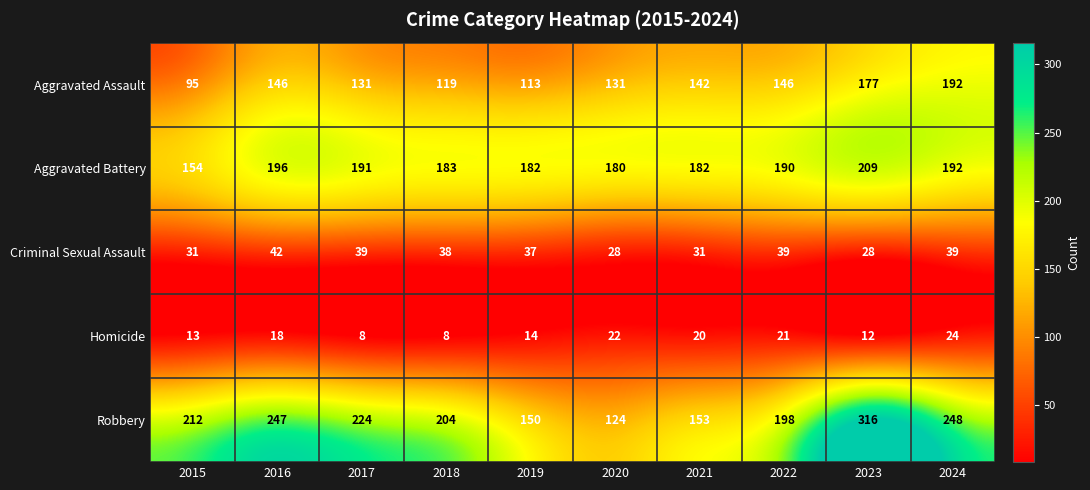

True or false: Criminal Sexual Assault has a value of 39 at 2024.

True